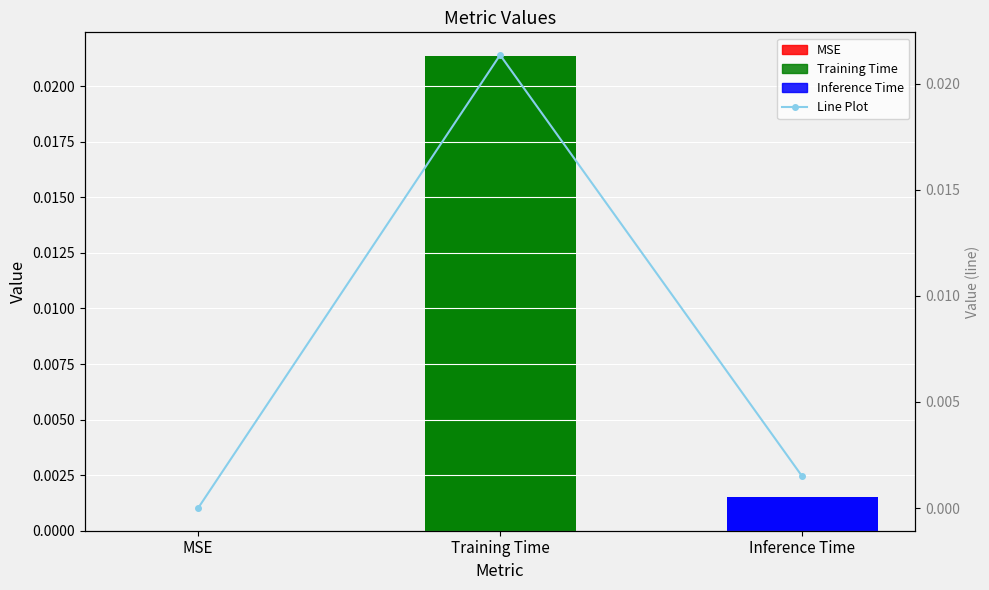

Are the bars horizontal?

No